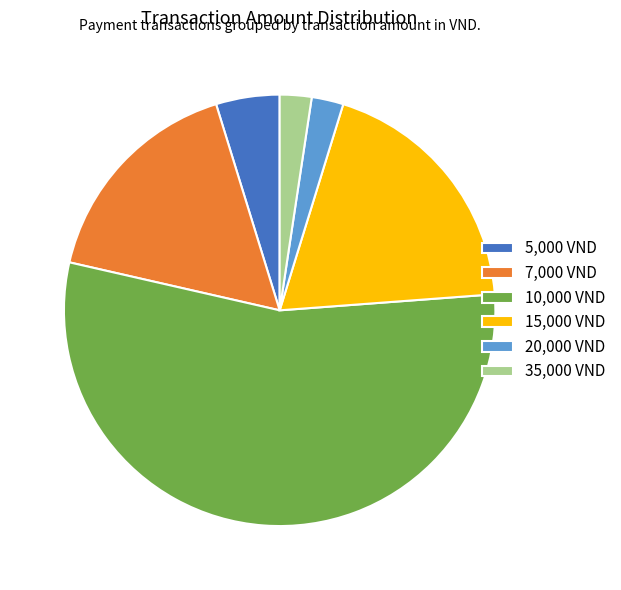

What is the ratio of the value at 5,000 VND to the value at 15,000 VND?

0.3